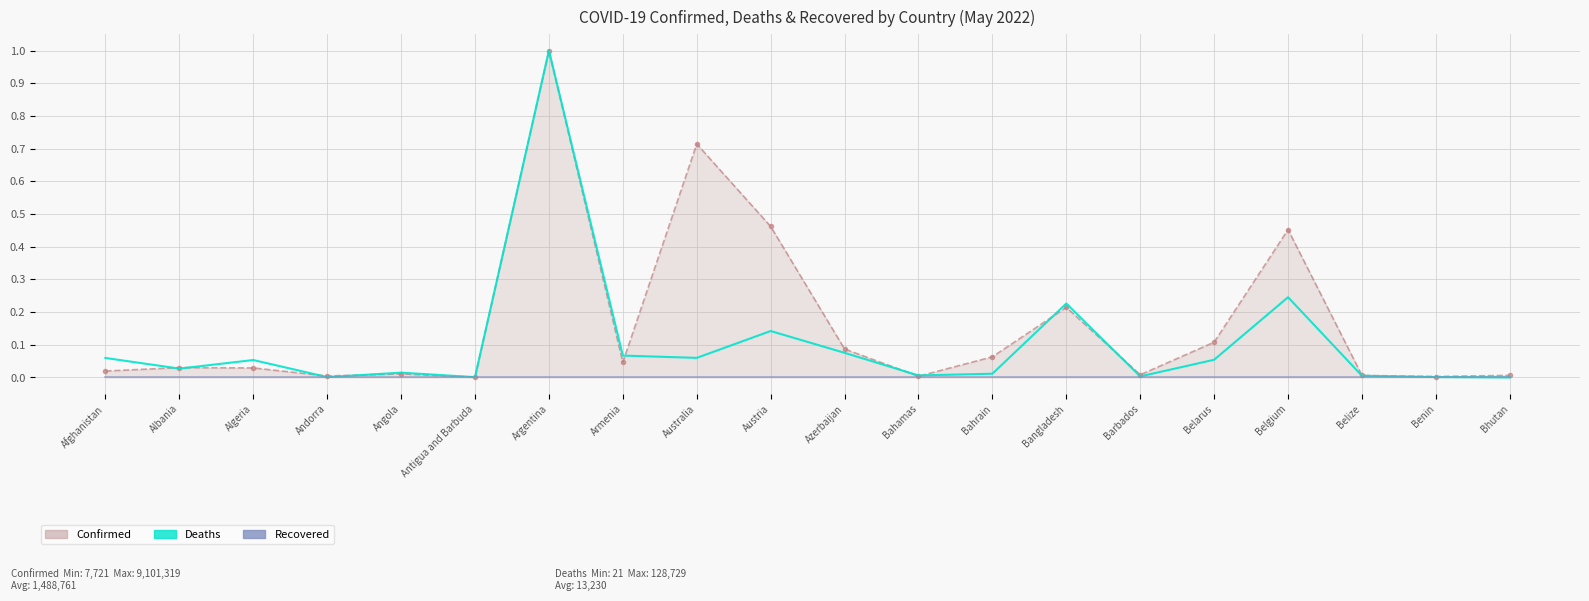

At which label does Deaths reach its minimum?

Bhutan